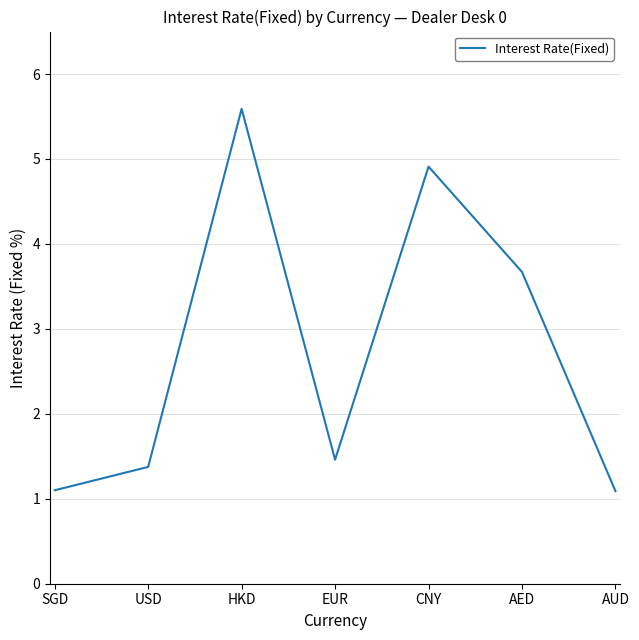

What is the change in value from CNY to AED?

-1.2